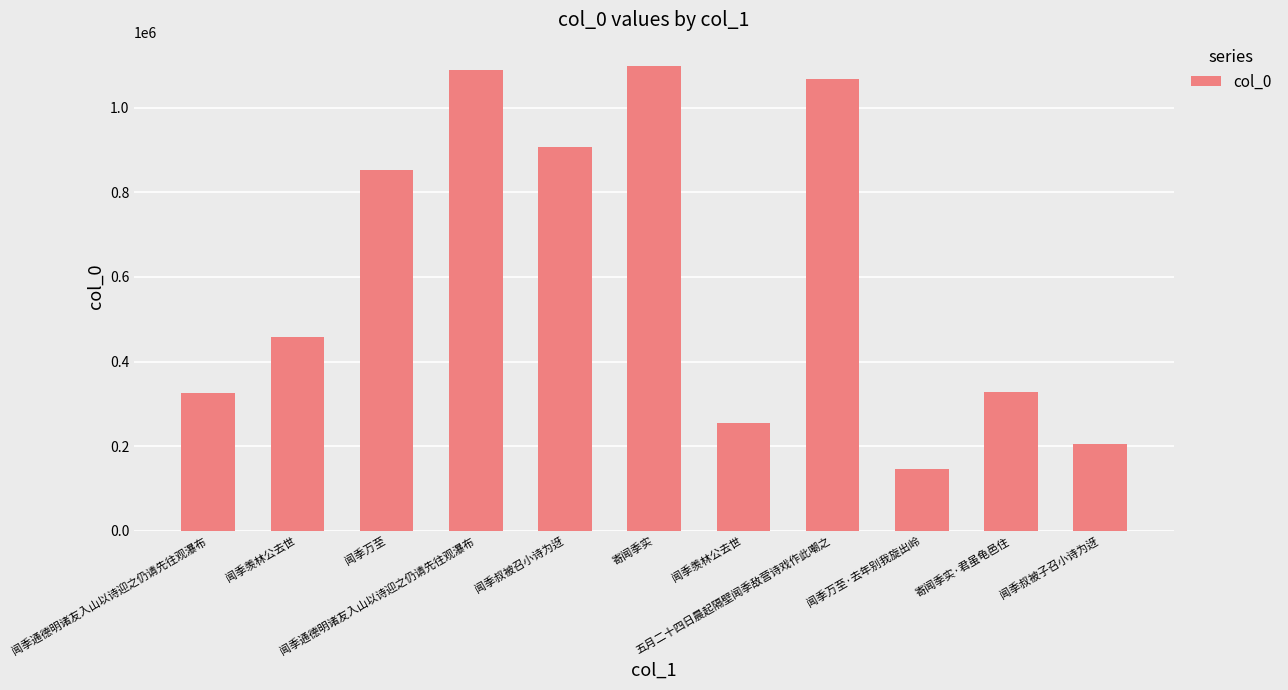

How many bars are there in total?

11